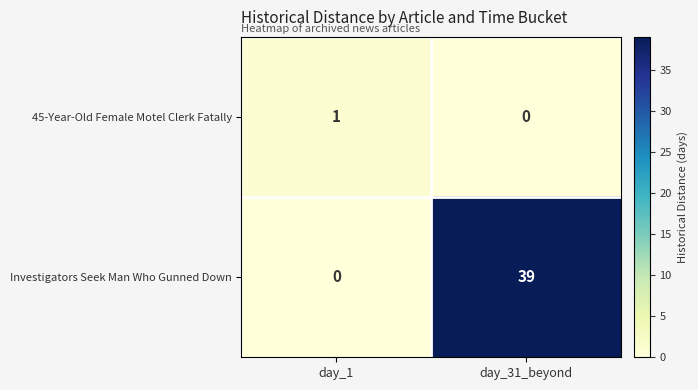

Rank the series by their average value, from highest to lowest.

Investigators Seek Man Who Gunned Down, 45-Year-Old Female Motel Clerk Fatally